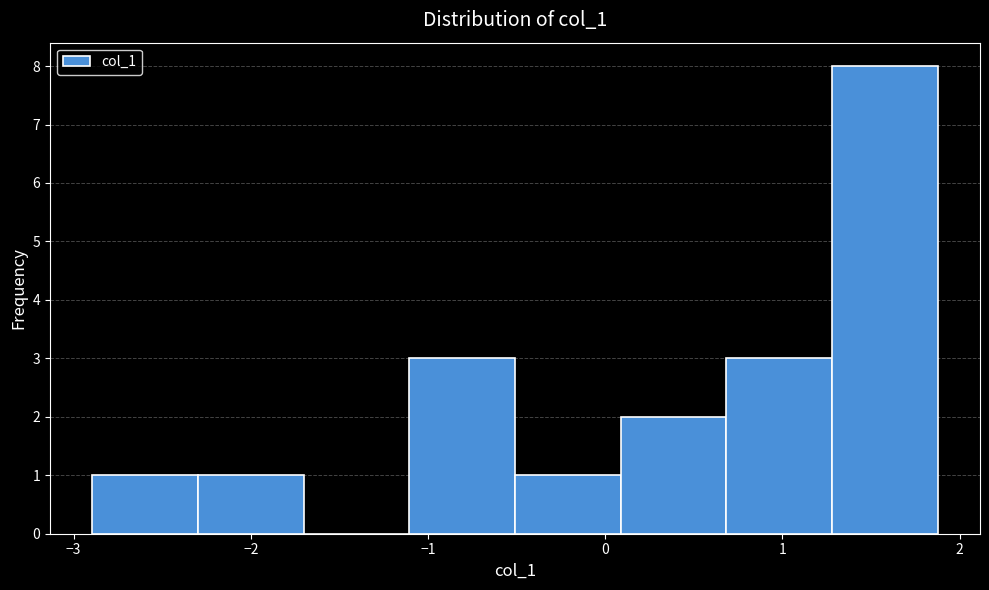

Over which range of the x-axis is the bar tallest?

1.3 to 1.9